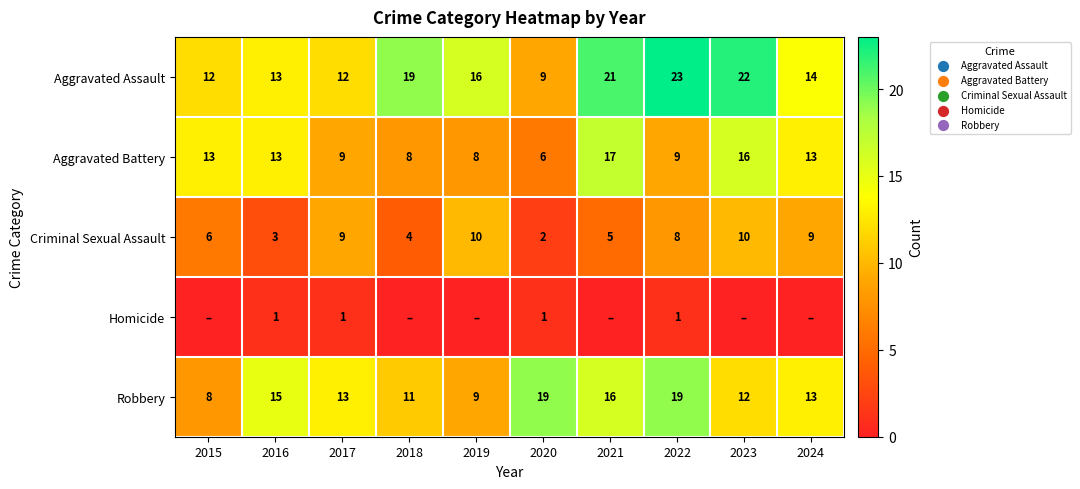

What is the maximum value for Criminal Sexual Assault?

10